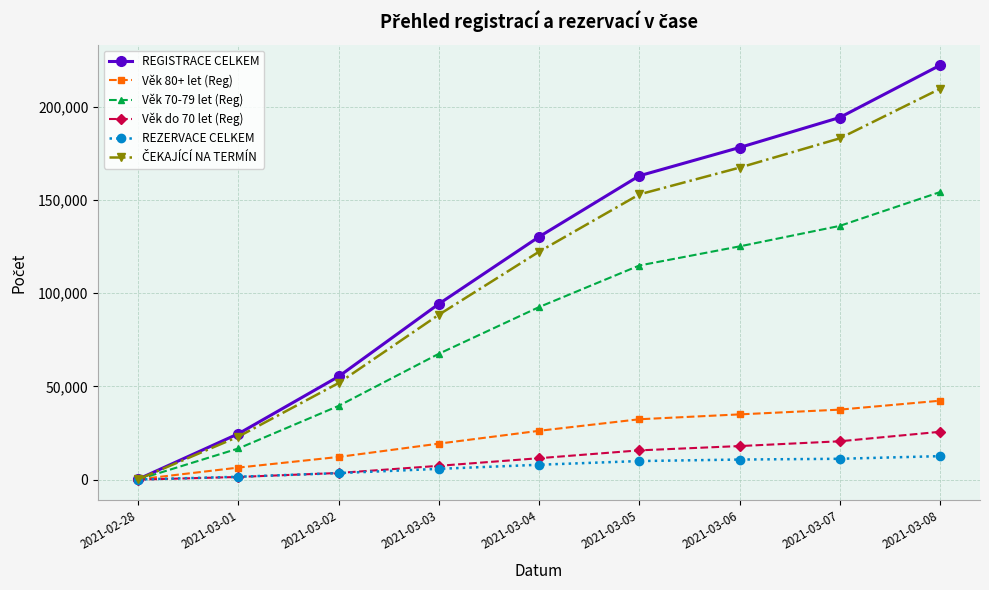

Which series has the largest total across all categories?

REGISTRACE CELKEM